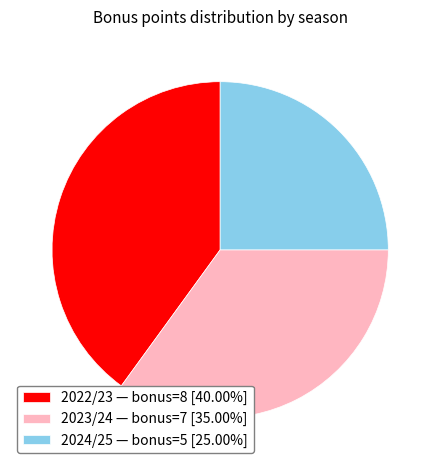

Approximately how many times larger is the value at 2023/24 — bonus=7 [35.00%] compared to 2024/25 — bonus=5 [25.00%]?

1.4